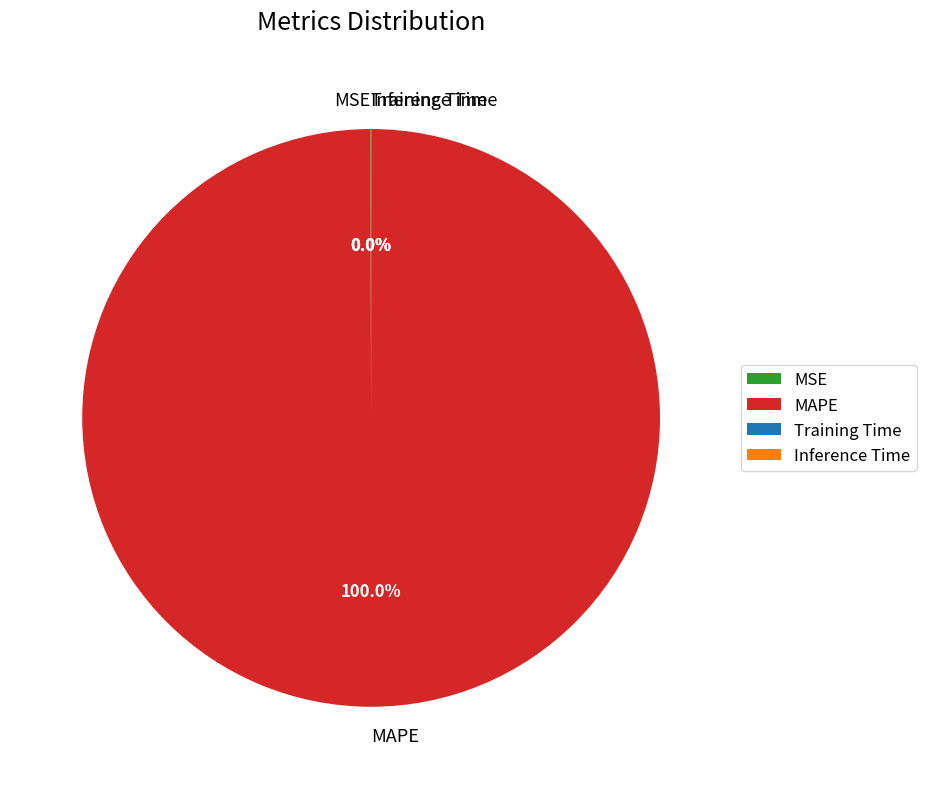

What percentage is the MAPE slice, to the nearest percent?

100%